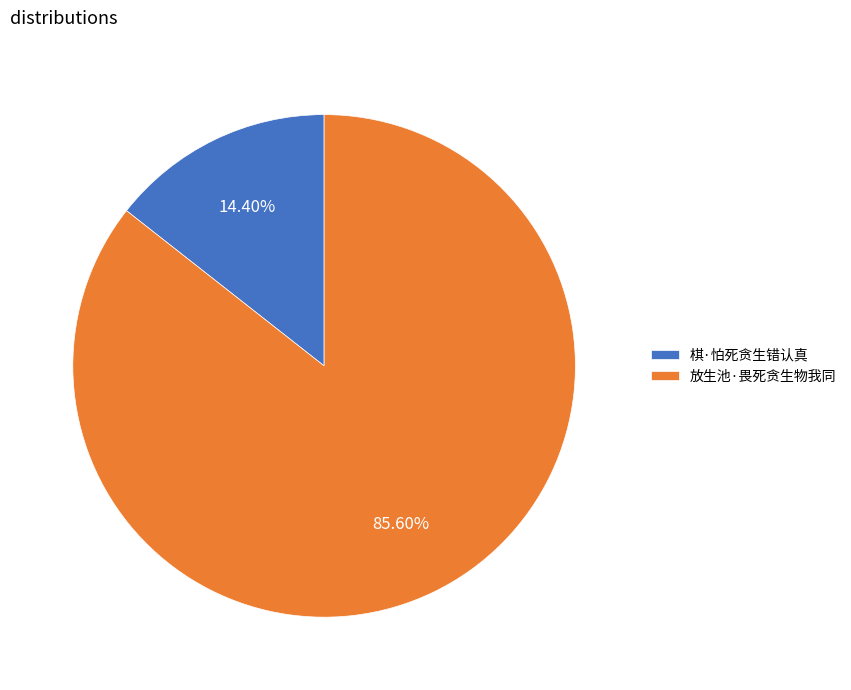

Does 放生池·畏死贪生物我同 represent more than half of the total?

Yes